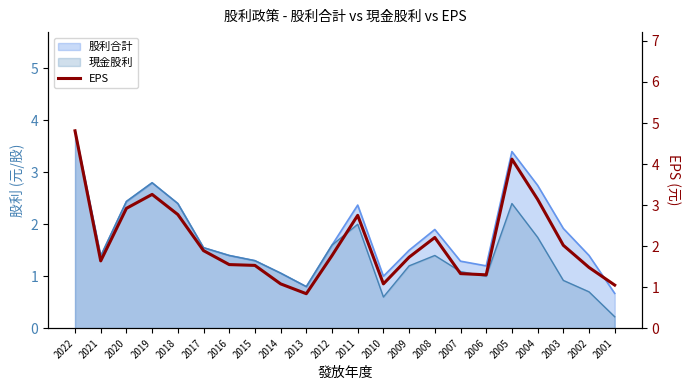

How many points are higher than both their immediate neighbors (excluding endpoints)?

4